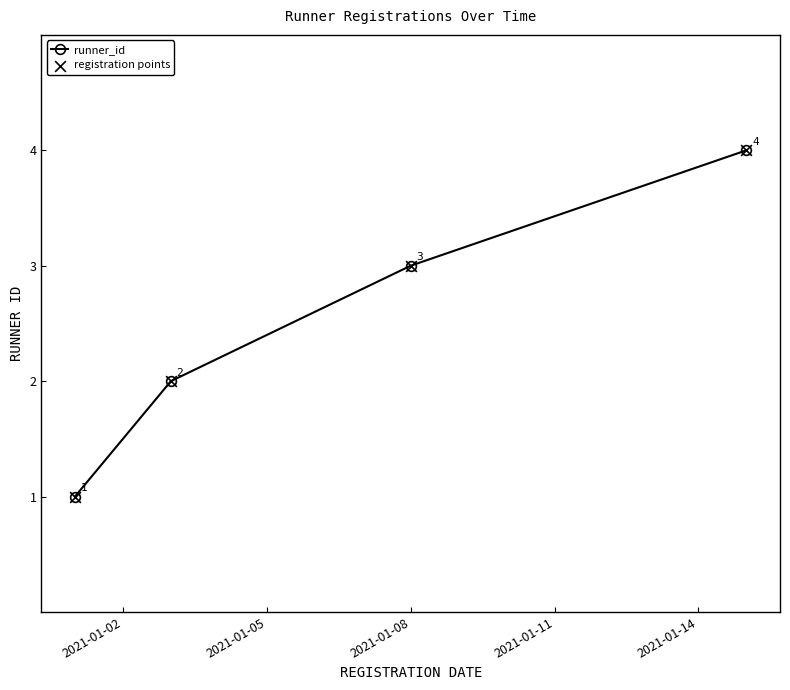

What is the maximum value shown in the chart?

4